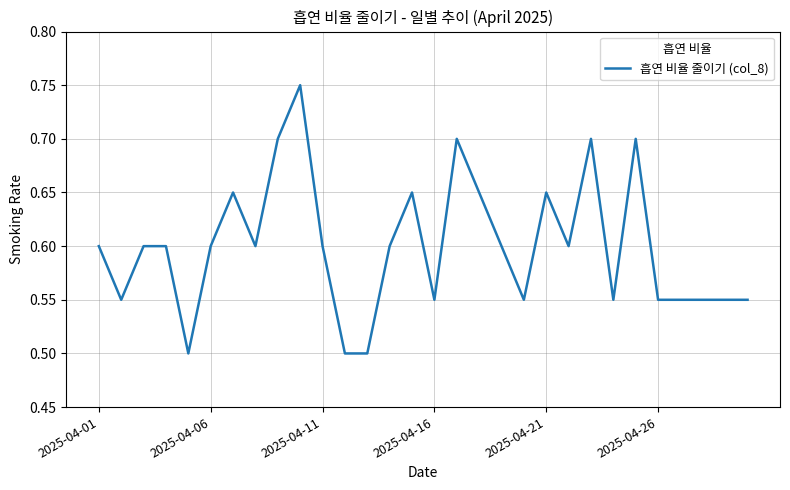

Does the chart have visible grid lines?

Yes